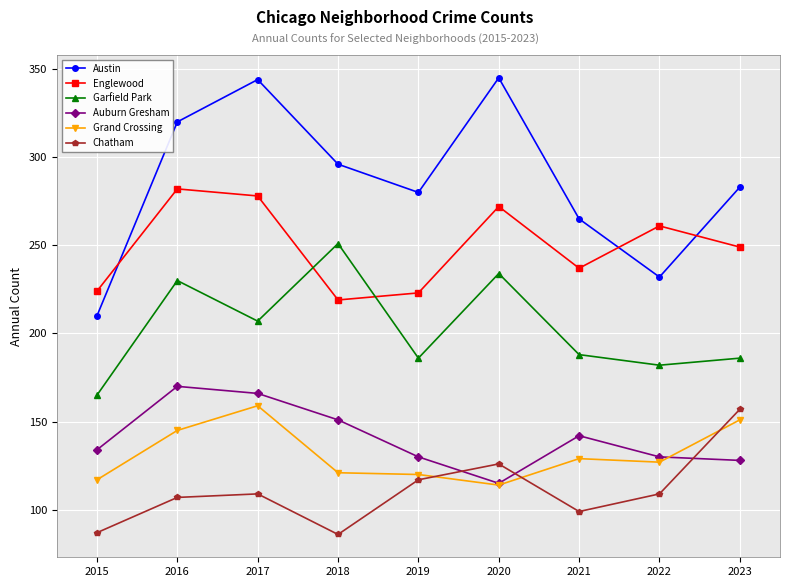

What is the maximum value for Chatham?

157